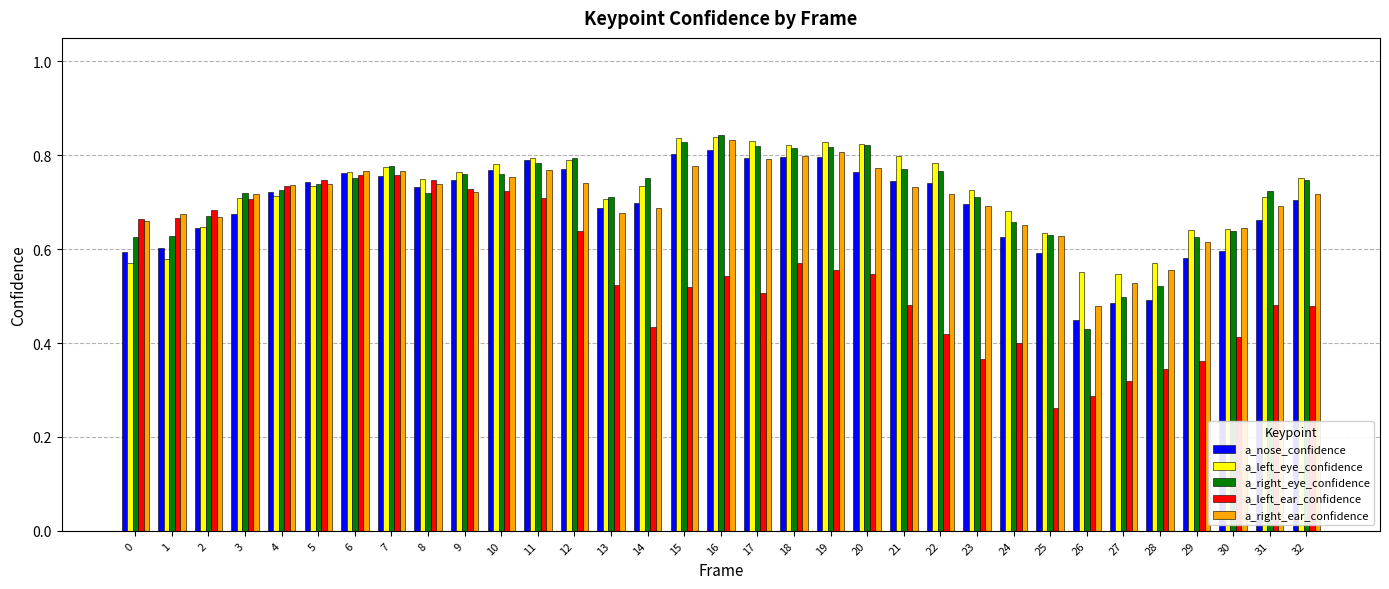

The a_left_ear_confidence series shows 0.4 at 30. True or false?

True